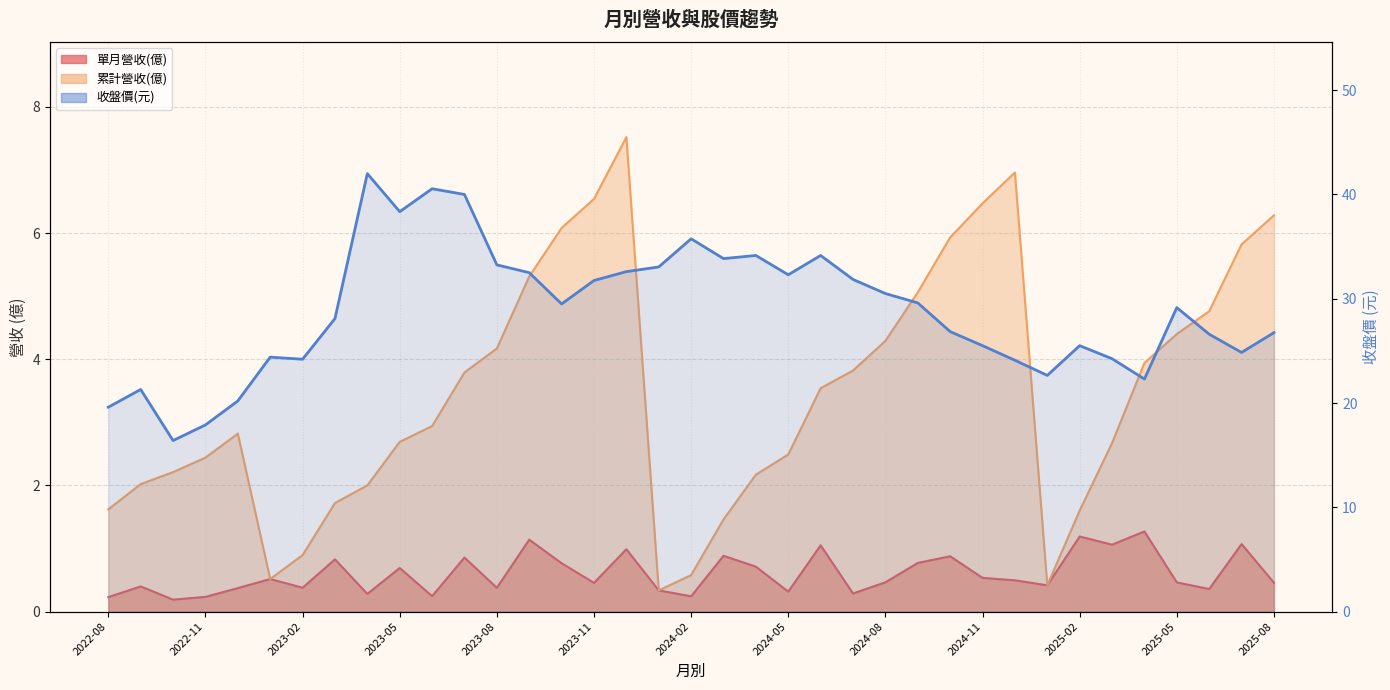

At which label does 單月營收(億) reach its minimum?

2022-10